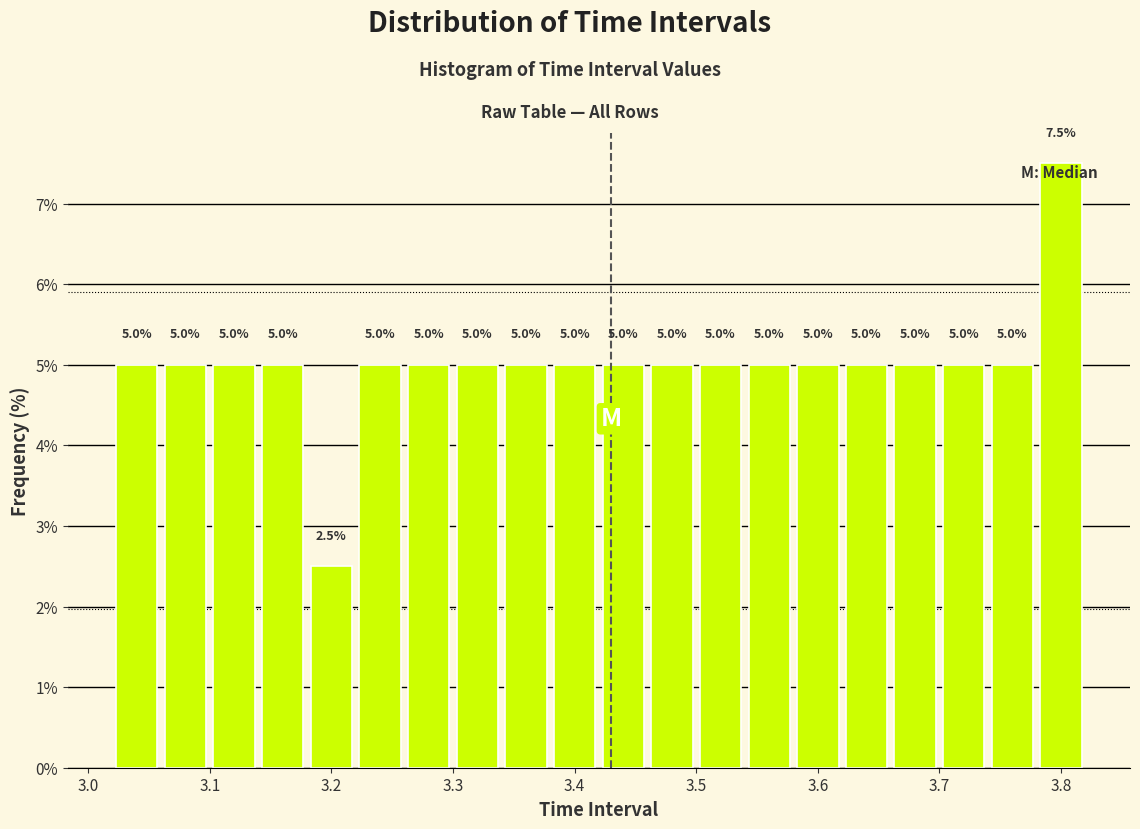

Which range on the x-axis has the tallest bar?

3.78 to 3.82